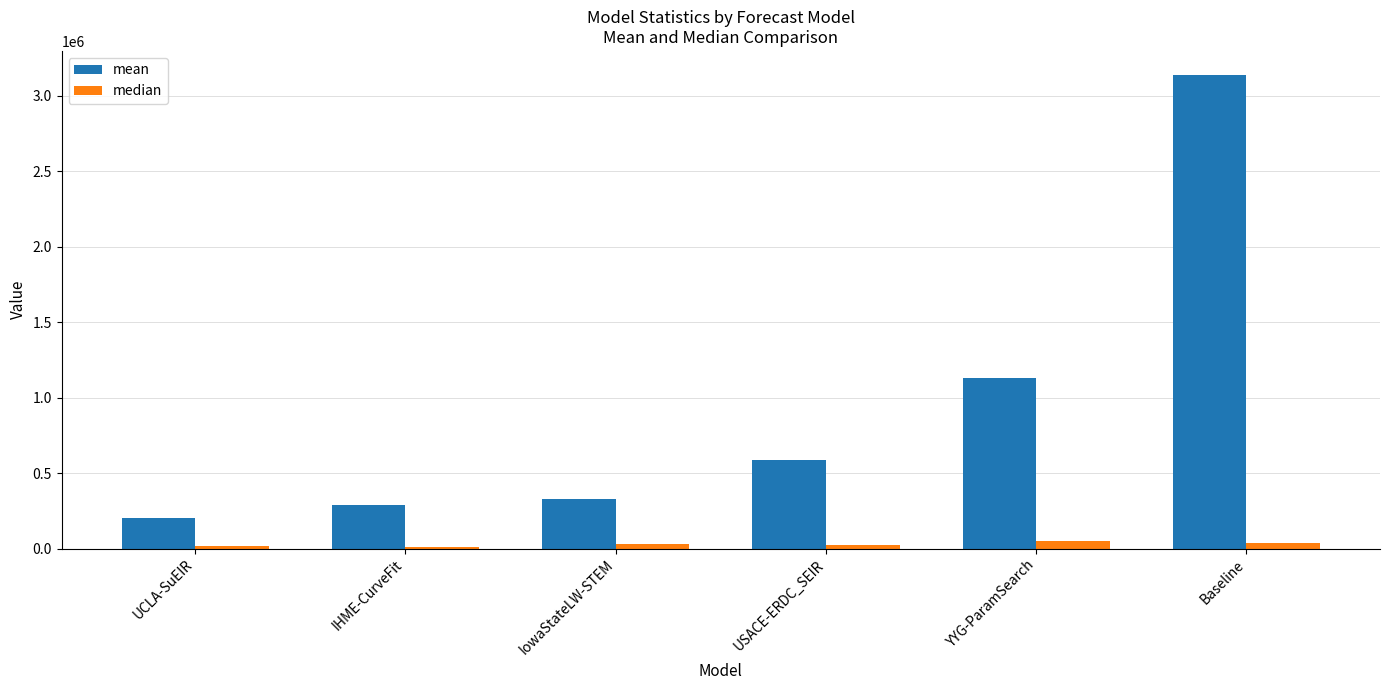

True or false: mean has a value of 911119.2 at USACE-ERDC_SEIR.

False